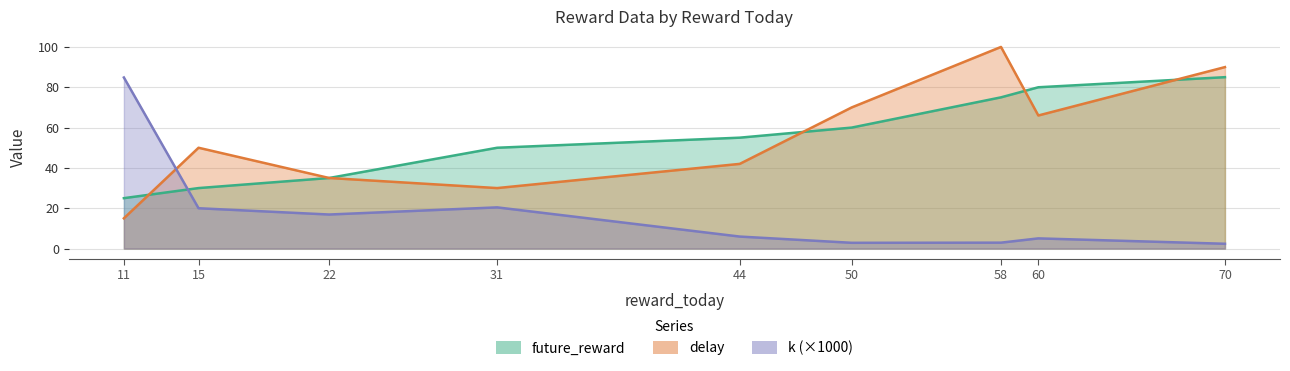

Which label corresponds to the smallest value in the chart?

70